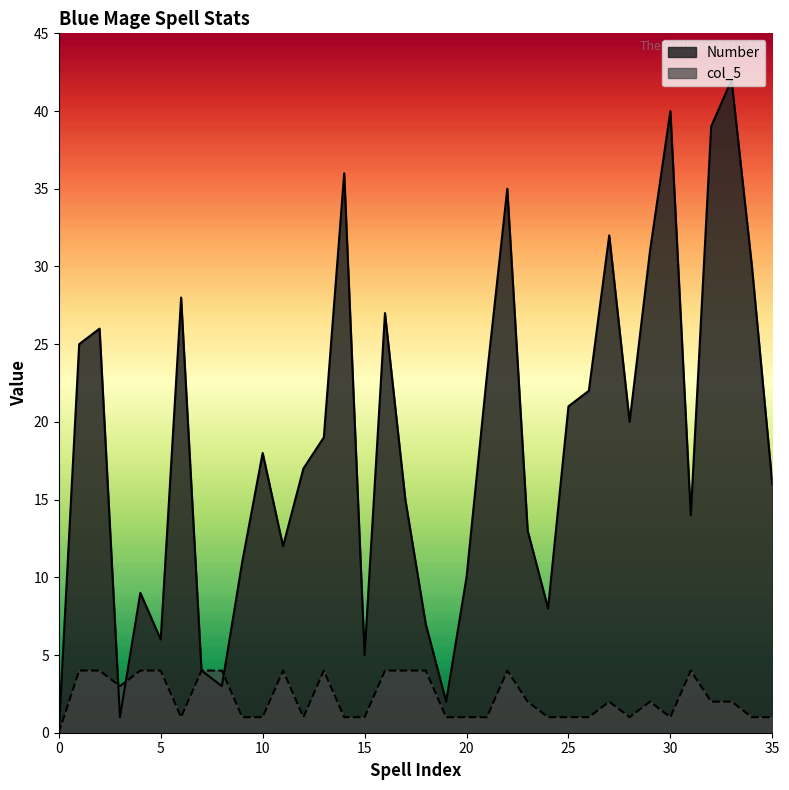

How many distinct data groups are displayed?

2